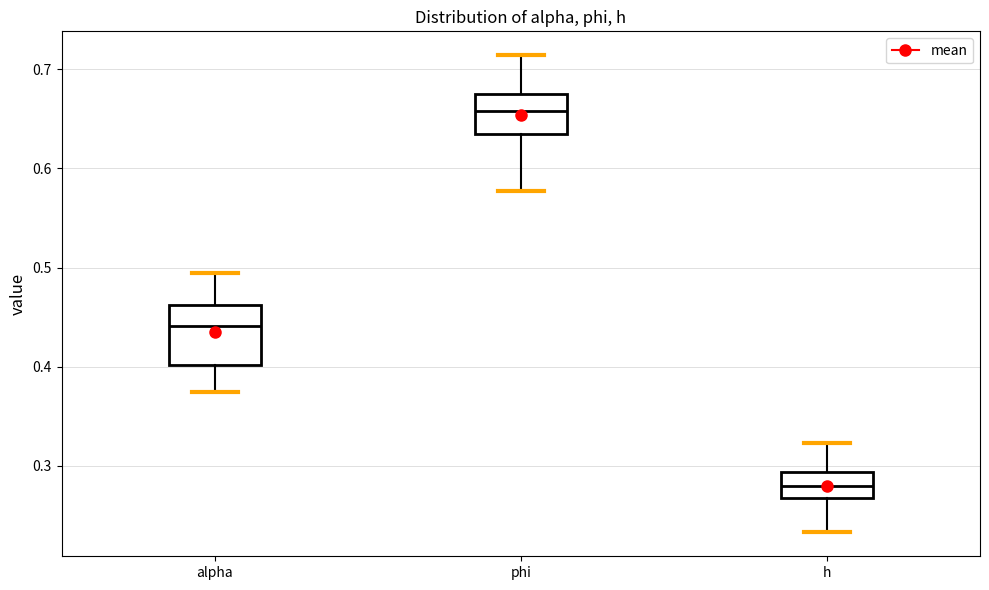

Where does the upper whisker of the box for phi end on the y-axis? The values are not printed on the chart, so give them approximately, as read against the axis.

0.71